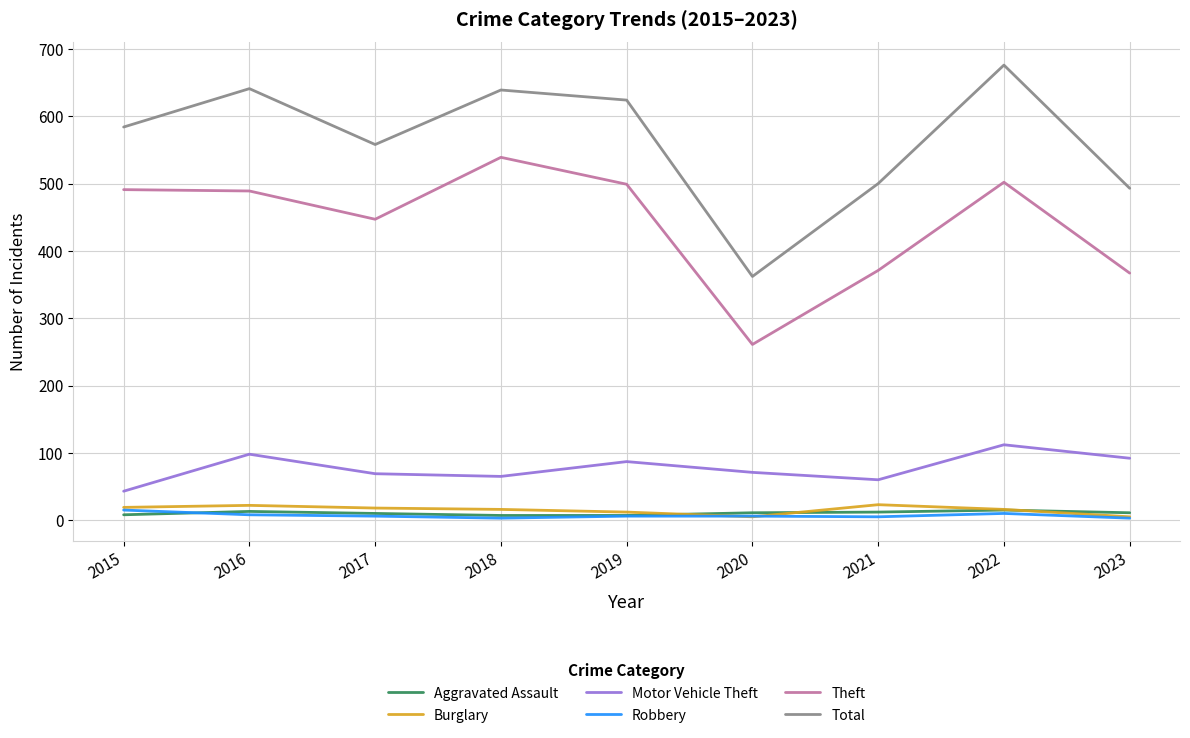

In Burglary, how many points are lower than both neighbors (excluding endpoints)?

1